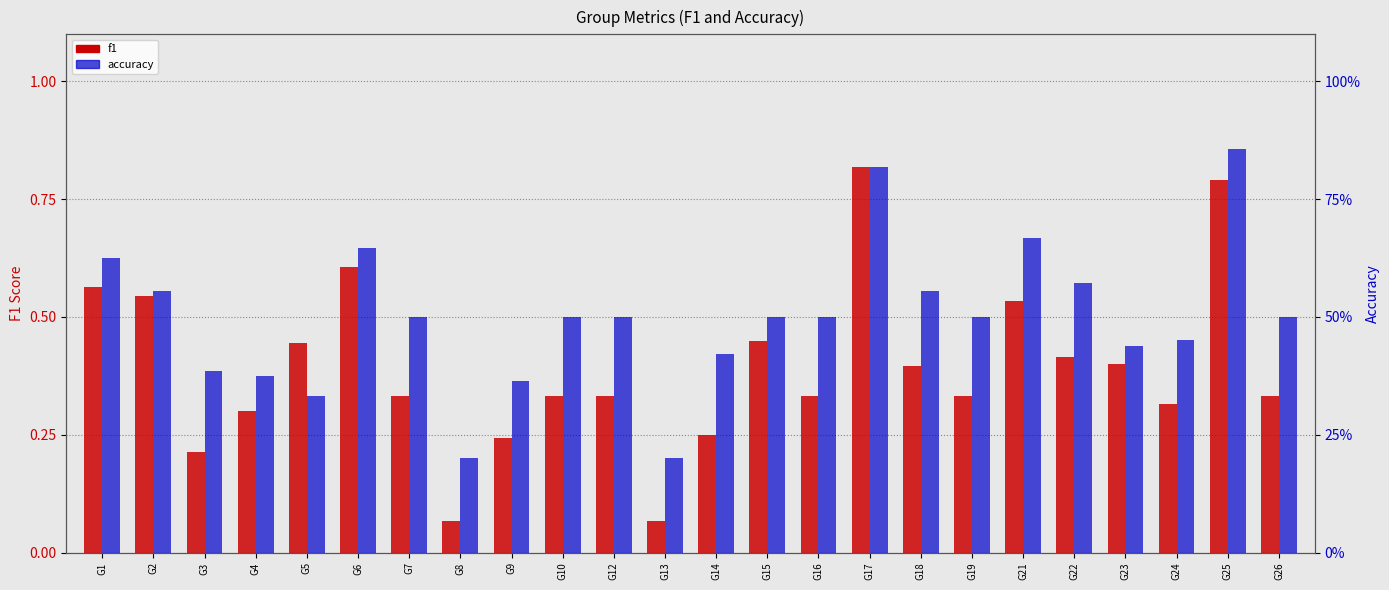

At how many categories does at least one series exceed 0?

24